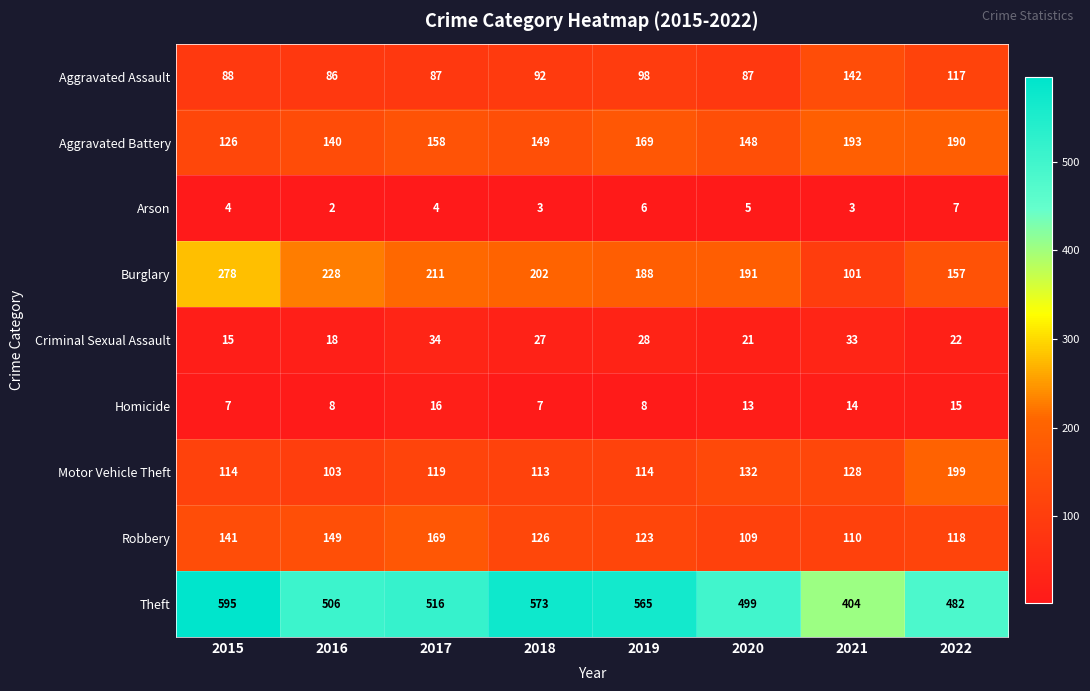

True or false: Burglary has a value of 191 at 2020.

True